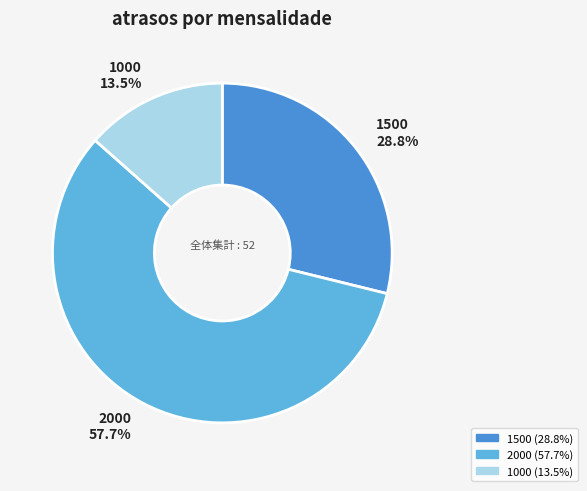

Do 1500 and 1000 together represent more than half of the pie?

No